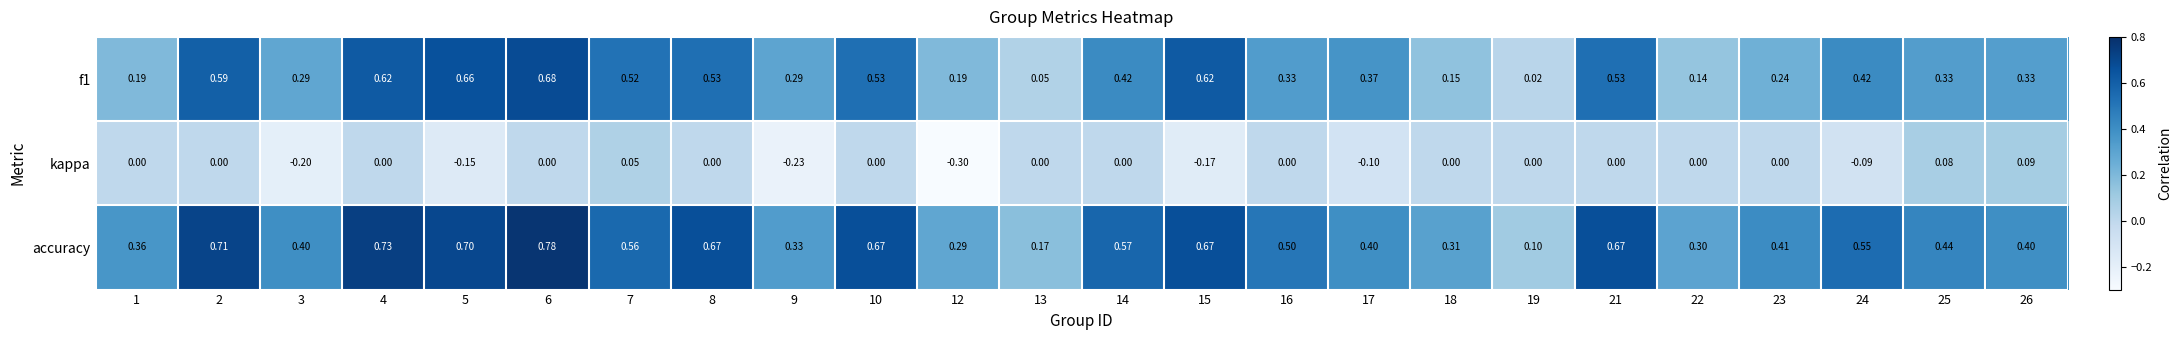

Is the value of f1 at 19 greater than the value of kappa at 10?

Yes